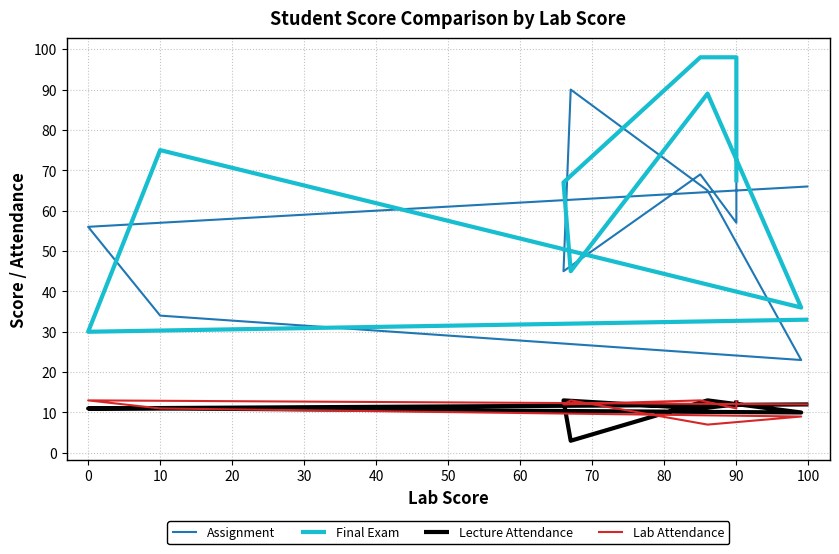

How many values in the Assignment series are below 65?

5